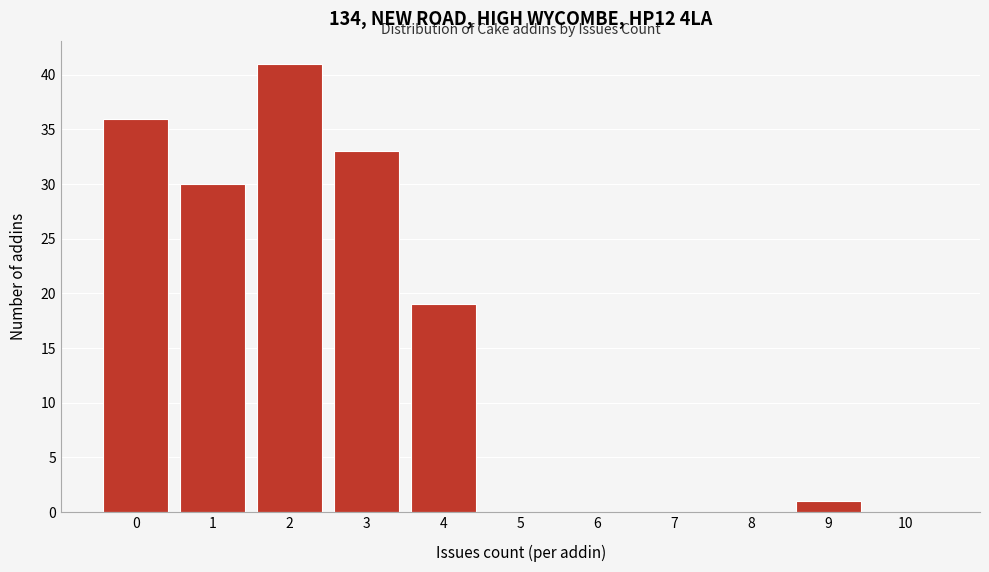

Reading left to right, transcribe all the data shown in this chart.

0=36	1=30	2=41	3=33	4=19	5=0	6=0	7=0	8=0	9=1	10=0